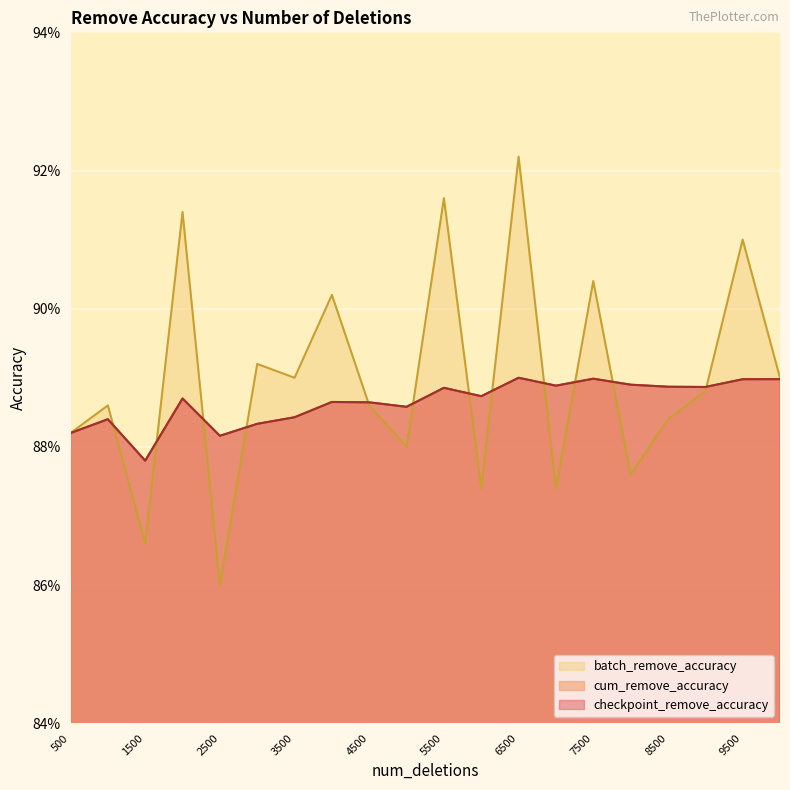

Does the chart display data point markers on the line(s)?

No